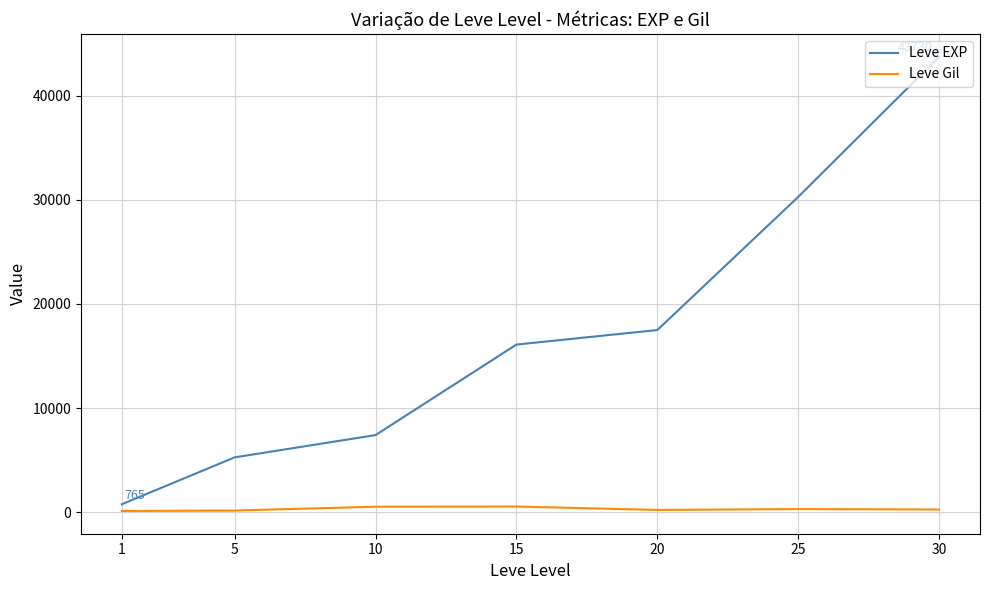

Is it true that Leve EXP equals 67161.4 at 30?

False